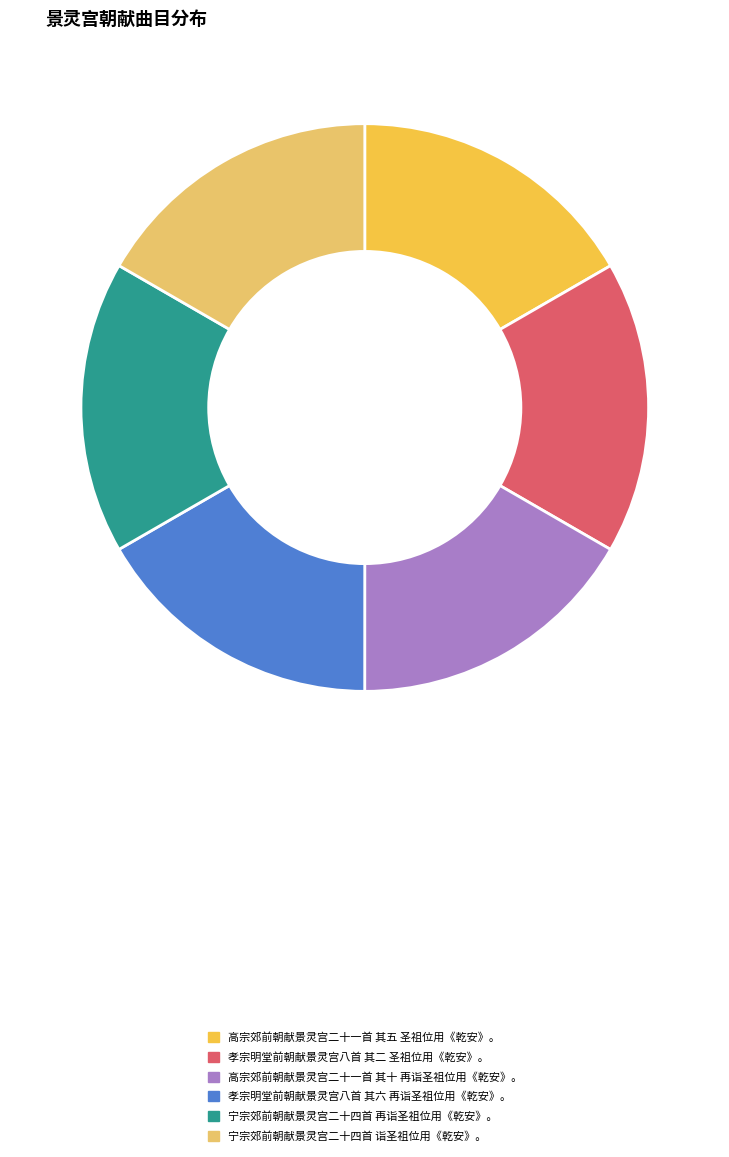

Combined, do 宁宗郊前朝献景灵宫二十四首 再诣圣祖位用《乾安》。 and 高宗郊前朝献景灵宫二十一首 其五 圣祖位用《乾安》。 account for over 50%?

No